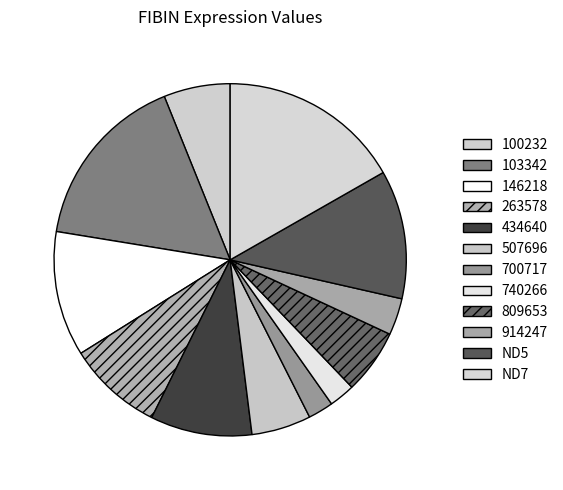

What is the total percentage of 809653 and 263578?

14.7%